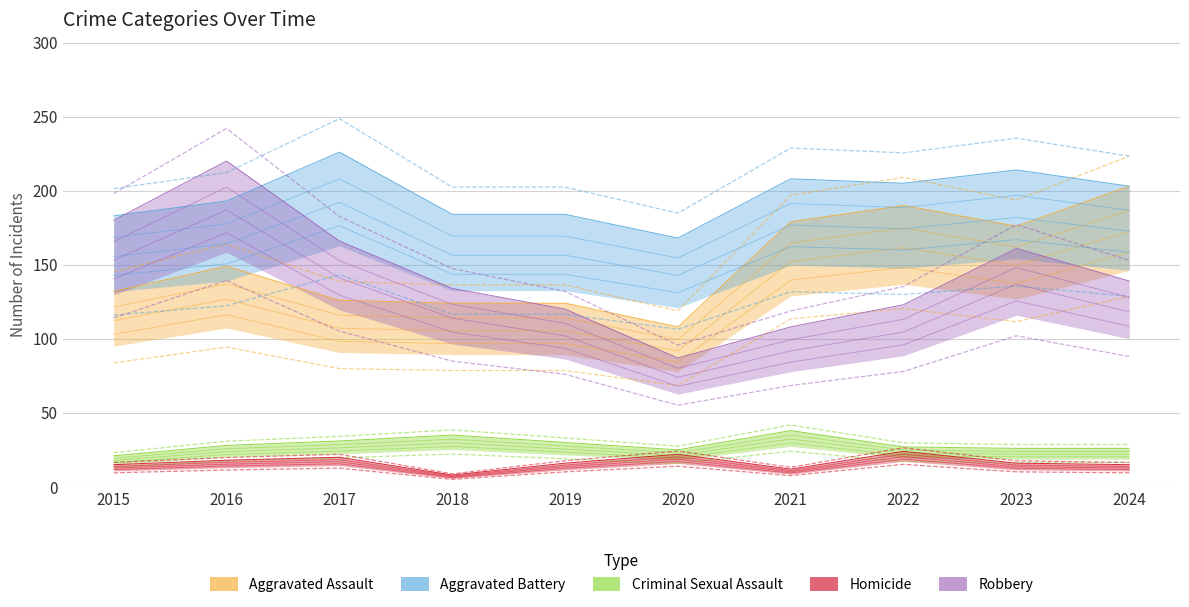

How many interior local valleys does the Homicide series have?

2